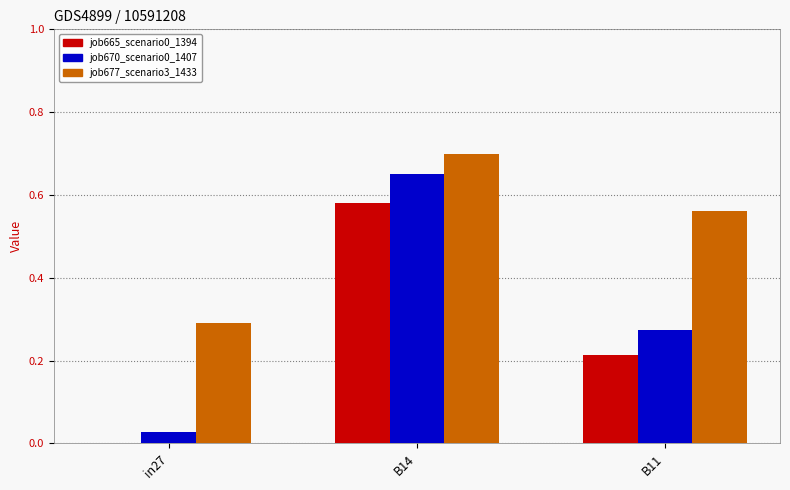

Is the value of job677_scenario3_1433 at B14 greater than the value of job665_scenario0_1394 at B14?

Yes